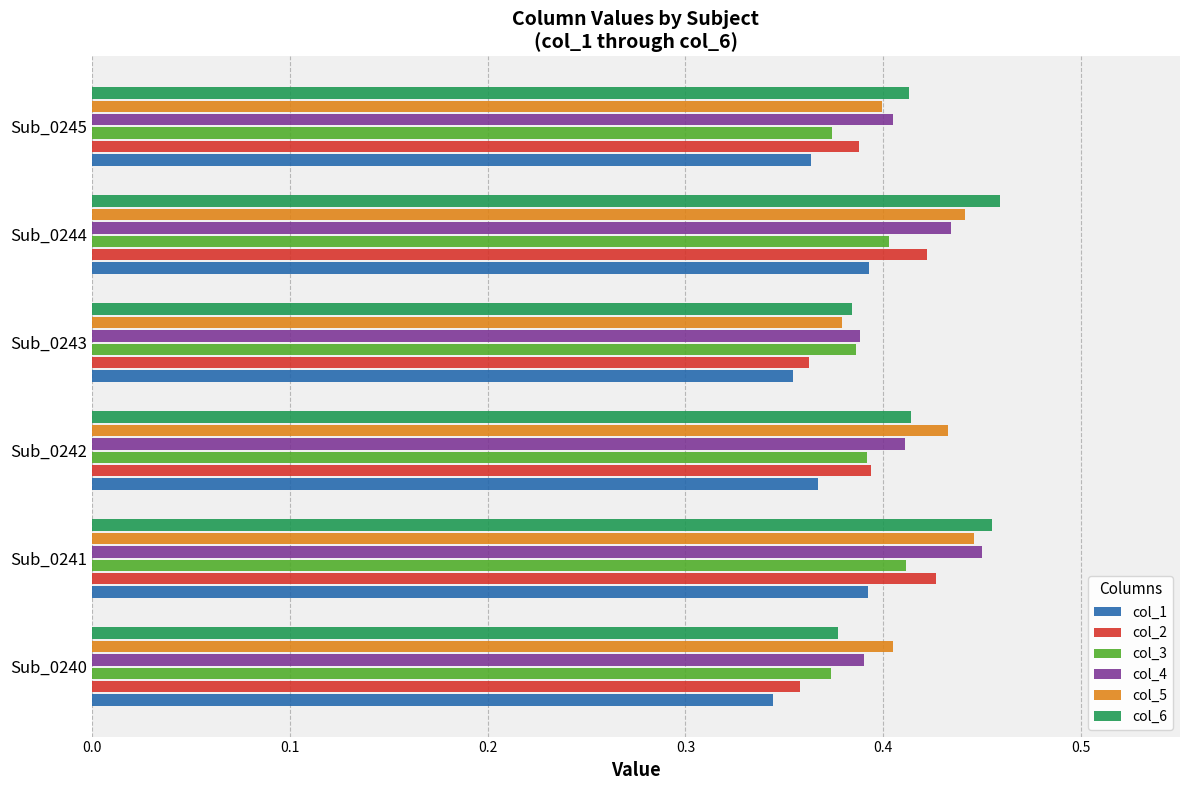

The col_3 series shows 0.4 at Sub_0245. True or false?

True